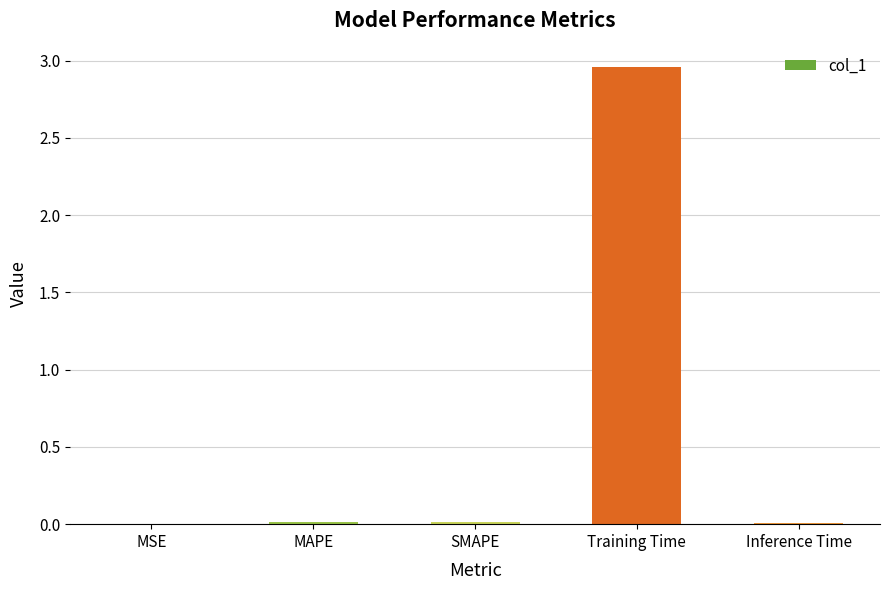

True or false: the data shows 0.0 at Inference Time.

True